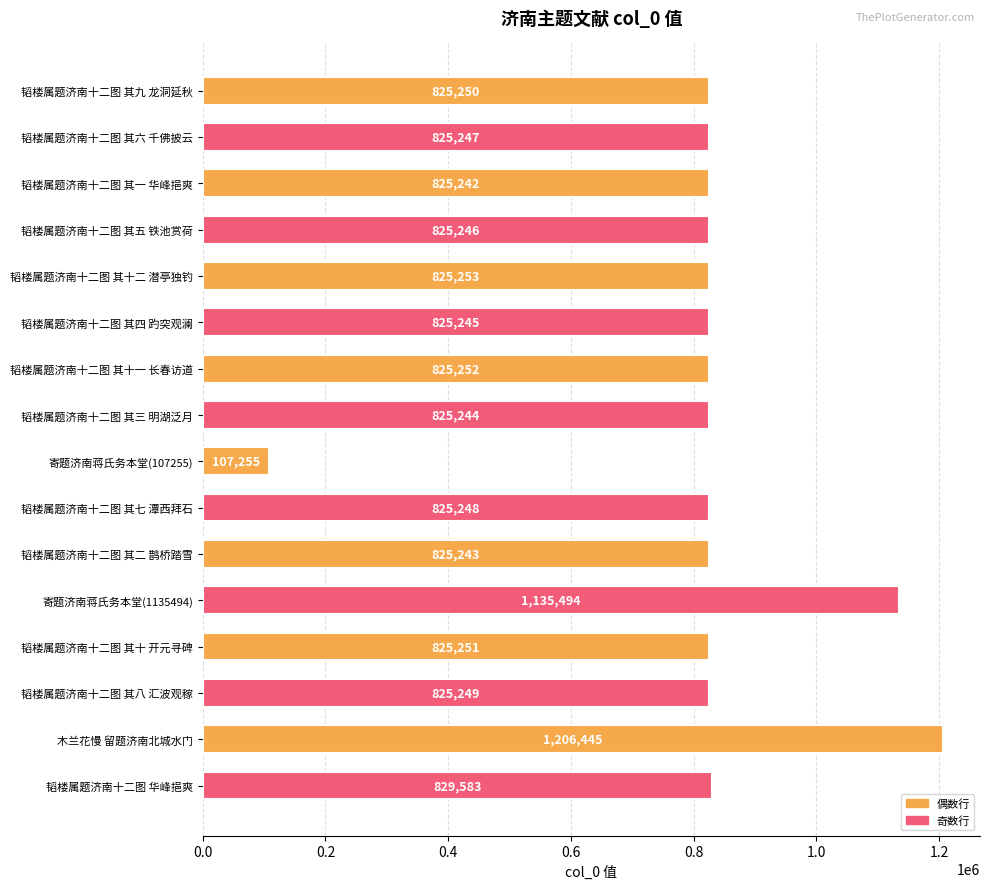

What is the sum of all values?

13181747